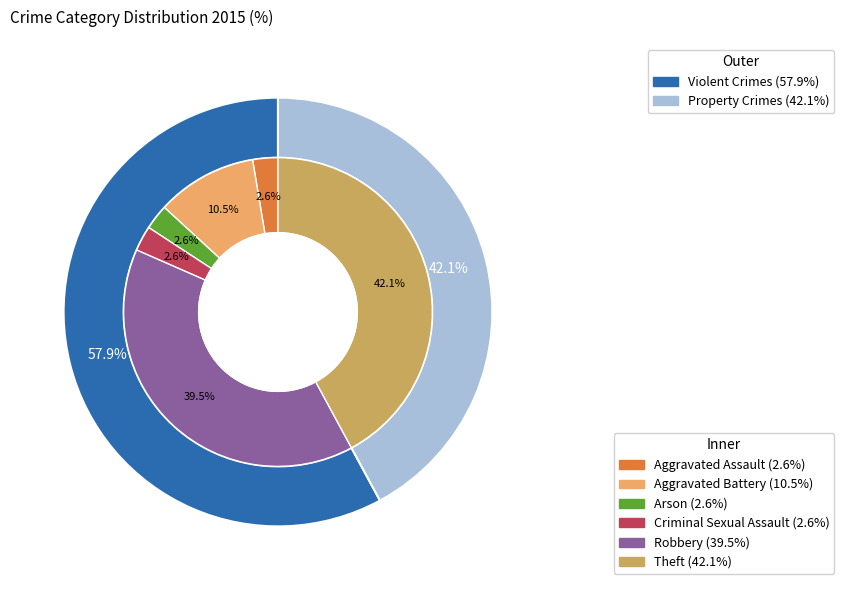

Which slice is the largest?

Theft